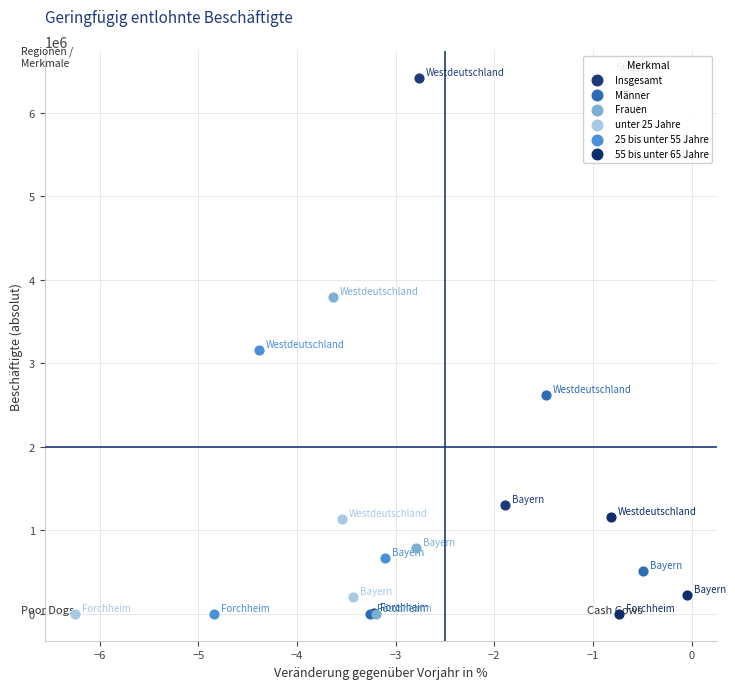

Which series has the largest Y range (max minus min)?

Insgesamt